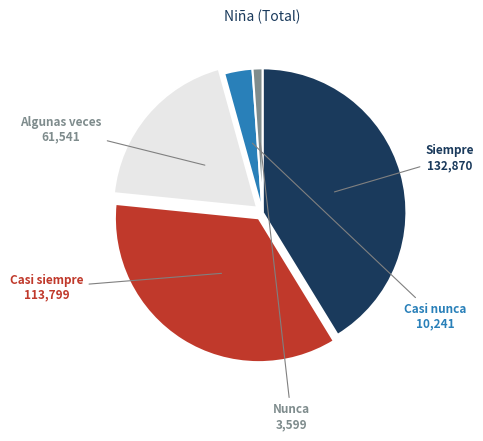

Is Nunca the majority of the pie?

No